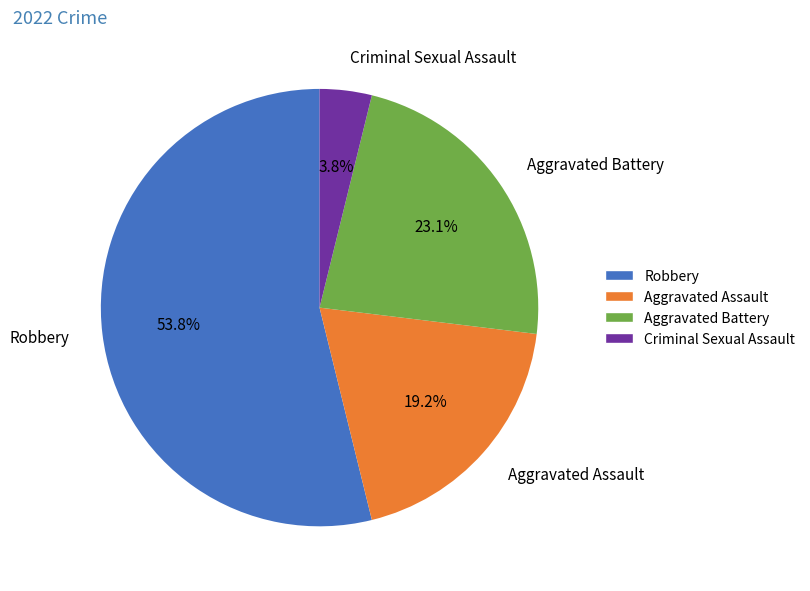

Is there any slice that represents more than half of the pie?

Yes